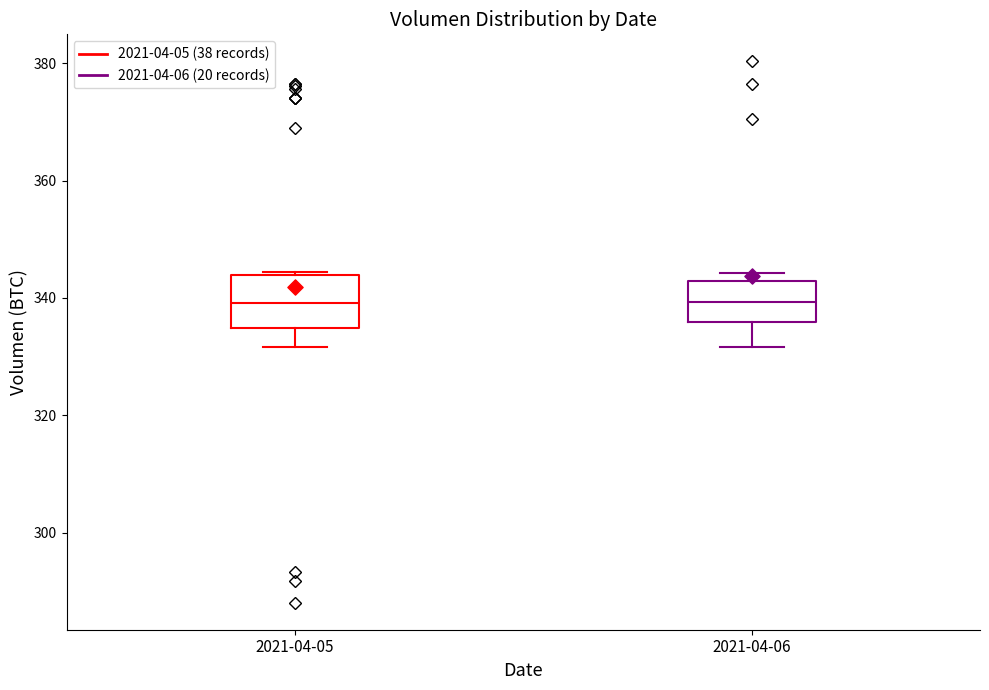

Reading left to right, read every box against the y-axis: the position of its median line, the range the box covers, and the ends of its whiskers. The values are not printed on the chart, so give them approximately, as read against the axis.

2021-04-05: median 340, box 334 to 344, whiskers 332 to 344
2021-04-06: median 340, box 336 to 342, whiskers 332 to 344